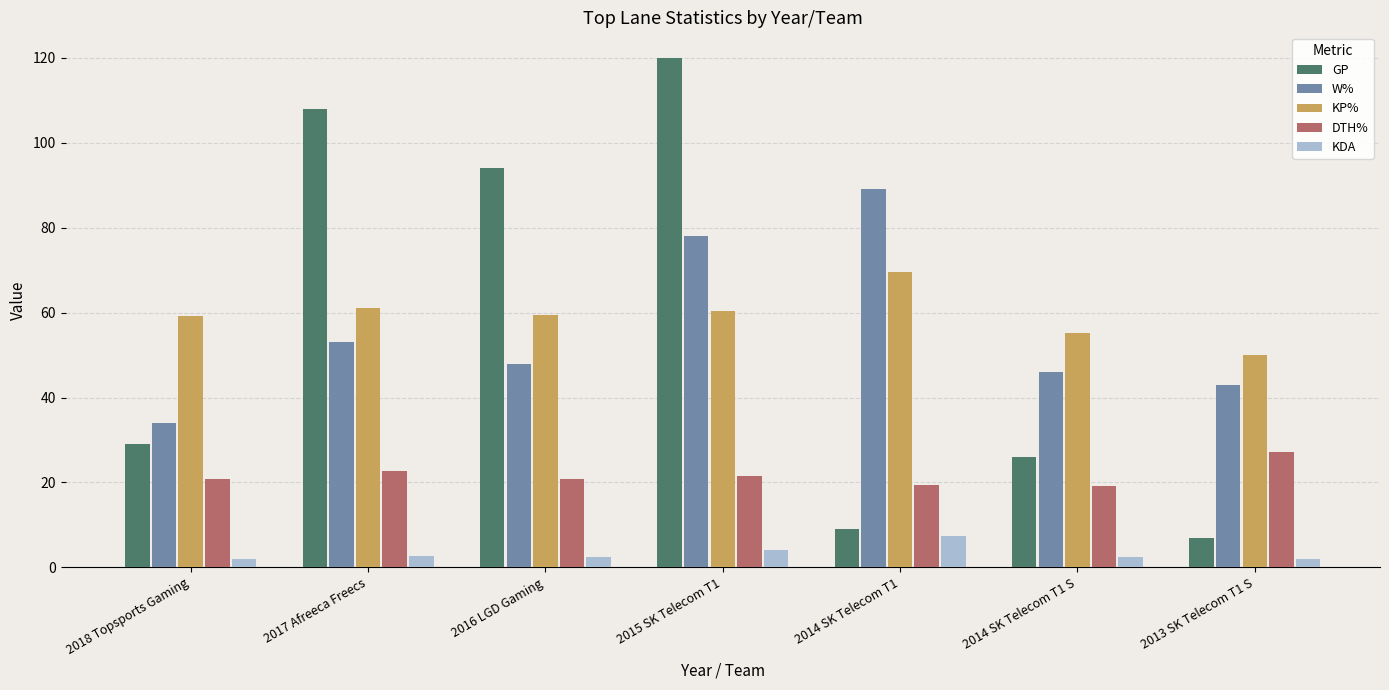

What is the difference between the highest and lowest values at 2015 SK Telecom T1?

115.8